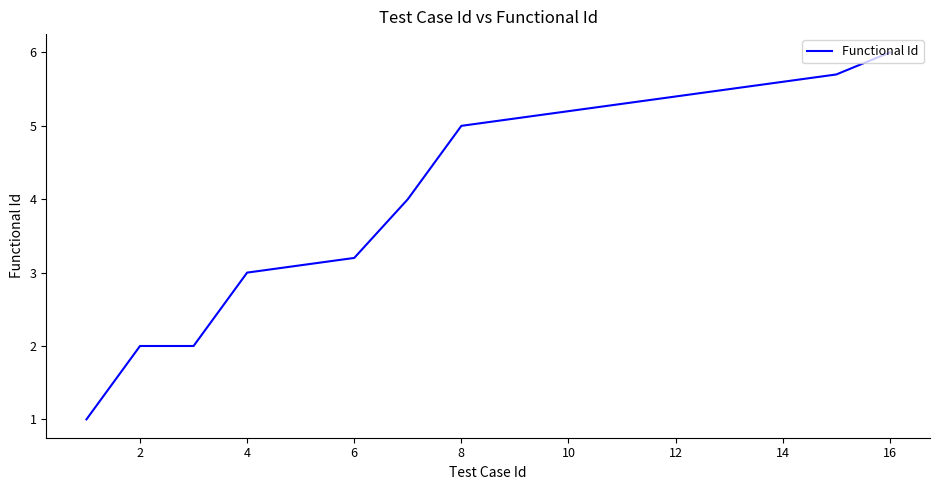

Reading right to left, extract all data points from this chart.

6.0	5.7	5.6	5.5	5.4	5.3	5.2	5.1	5.0	4.0	3.2	3.1	3.0	2.0	2.0	1.0